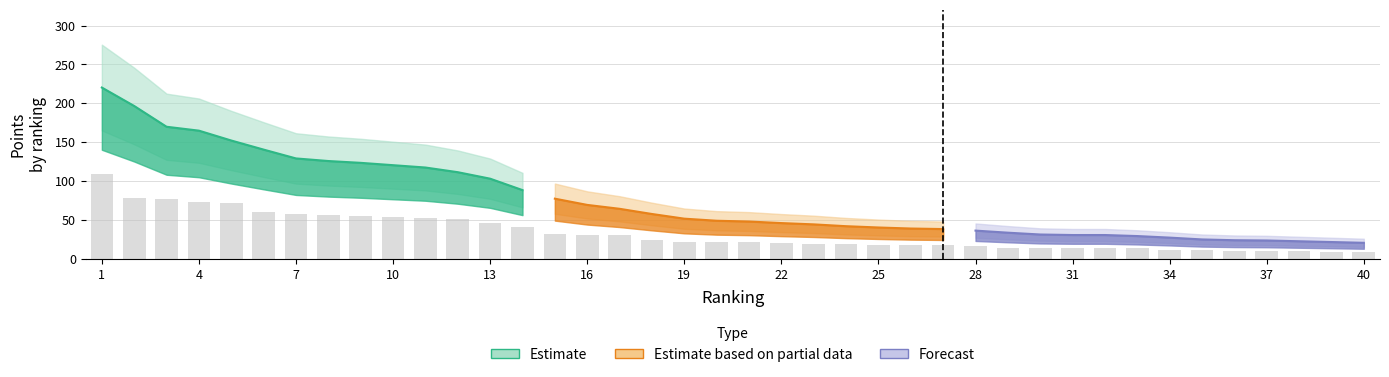

What is the difference between the maximum and minimum values?

99.9